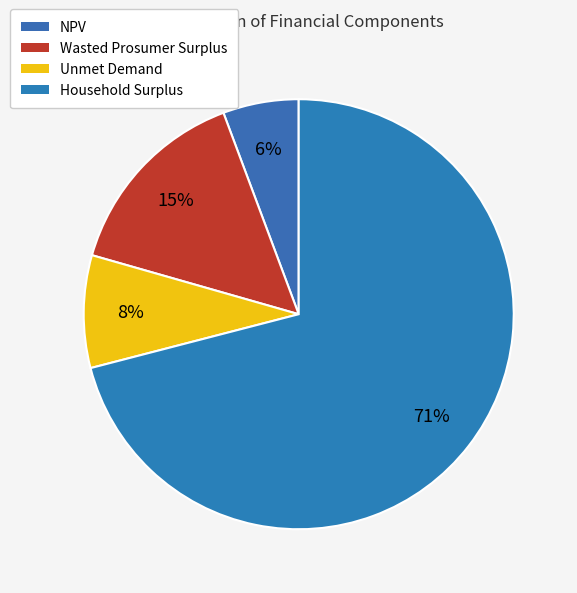

What portion of the pie excludes NPV?

94.3%